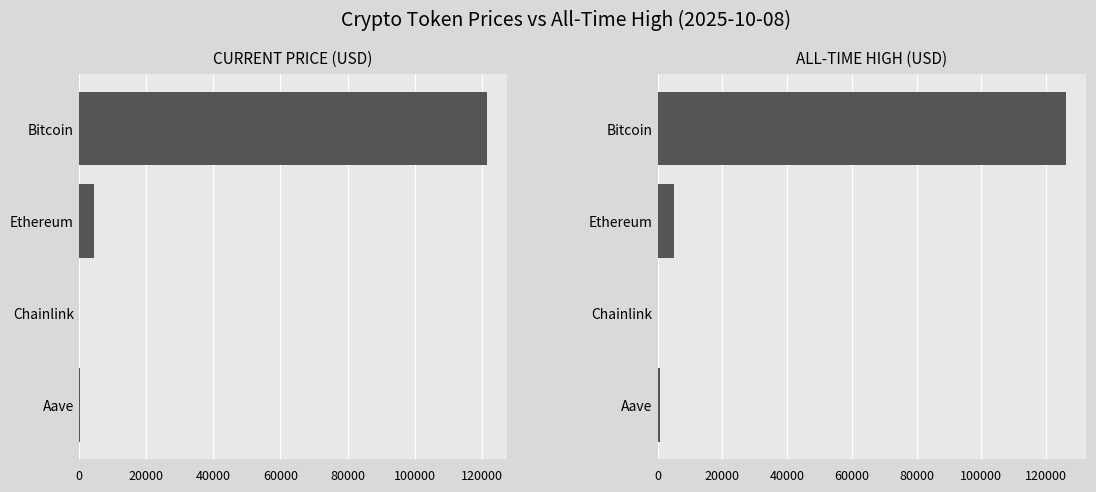

At Aave, list the series in order from smallest to largest.

price, allTimeHigh